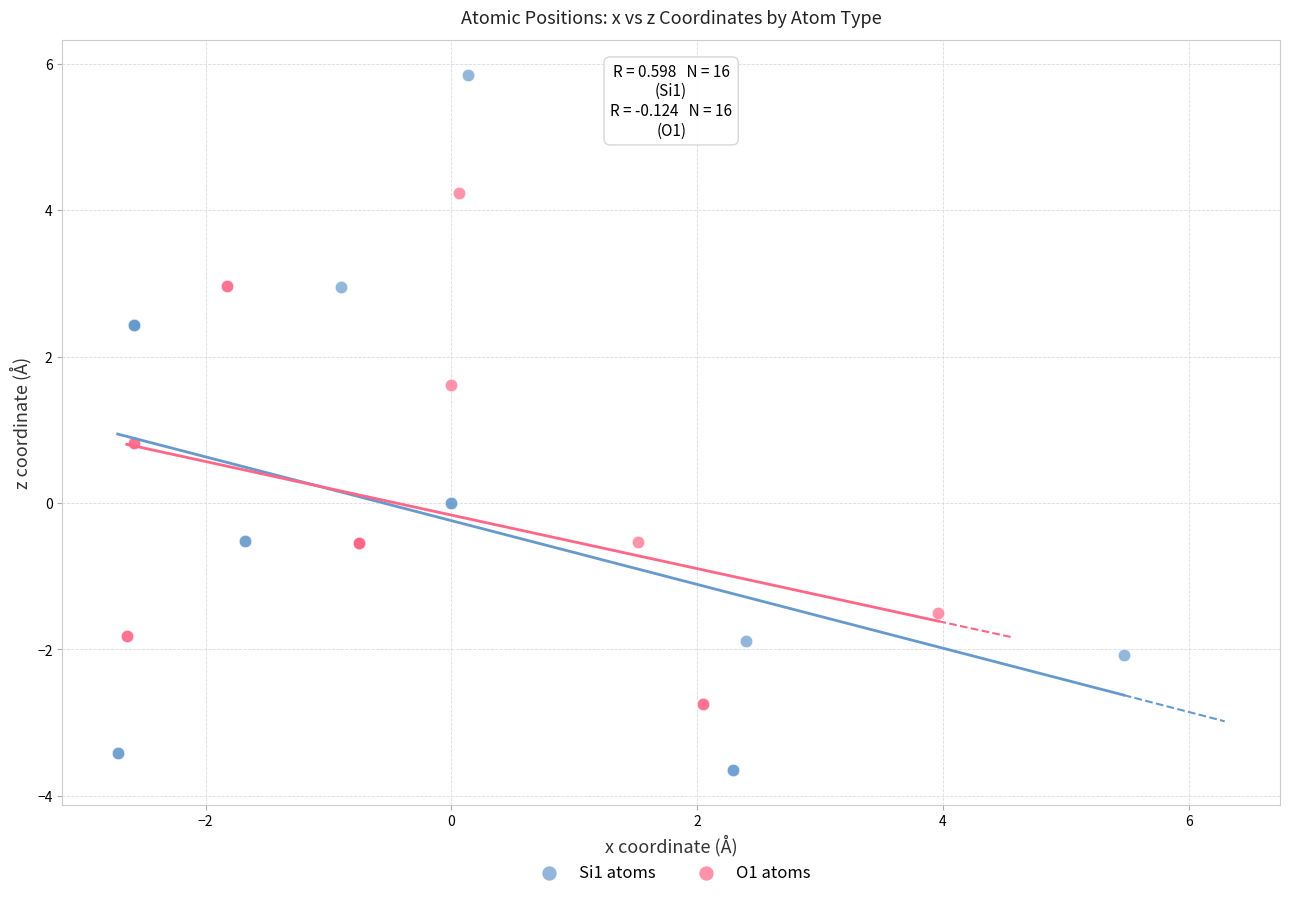

Which series has the largest Y range (max minus min)?

Si1 atoms